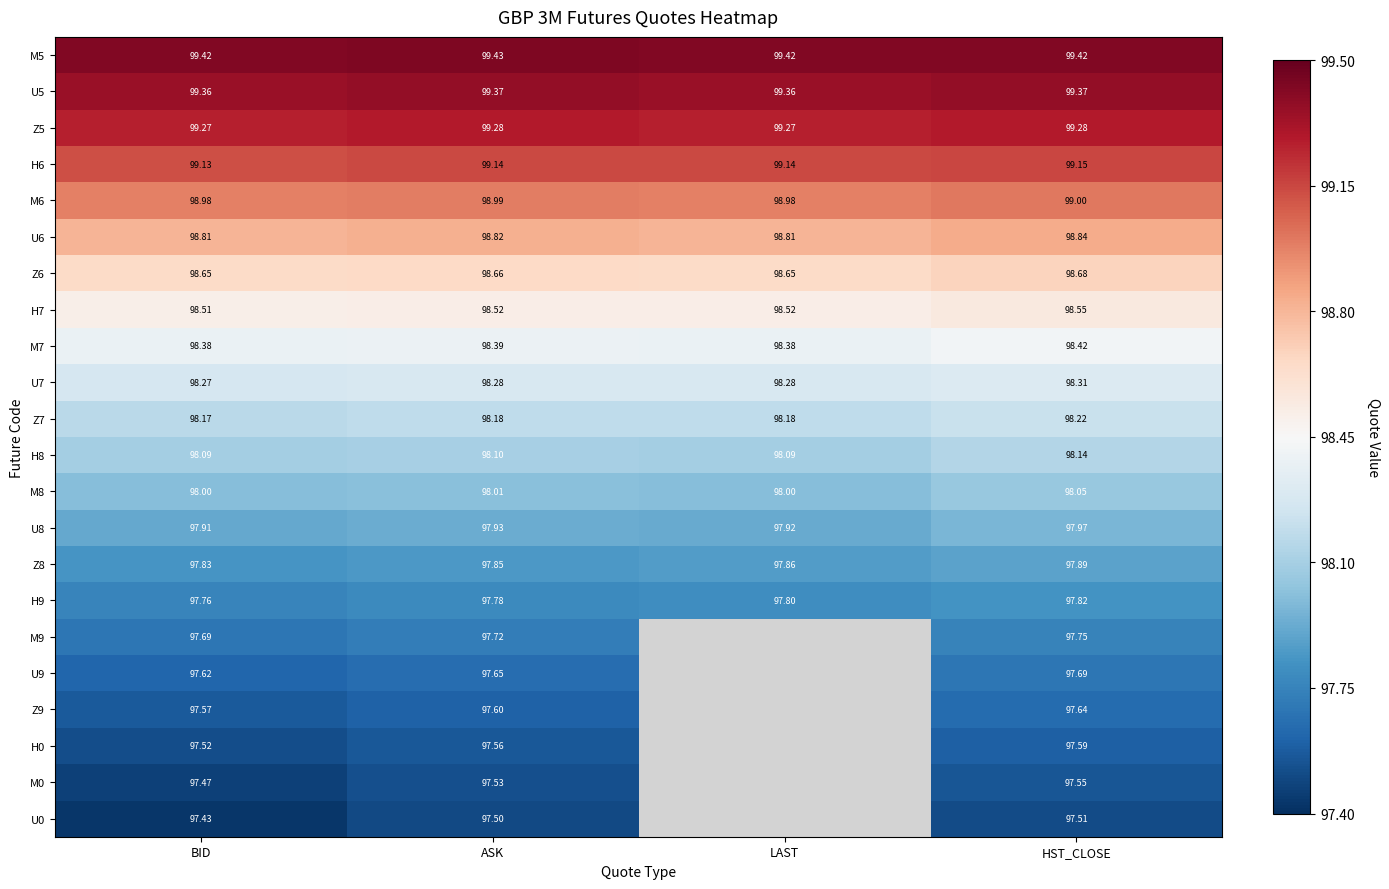

What is the highest value of the U7 series?

98.3